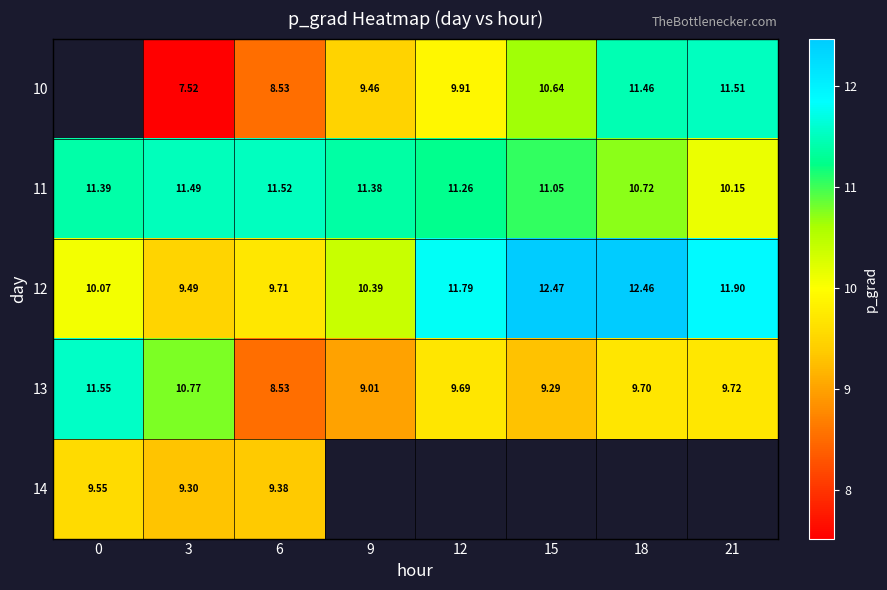

Is the value of 12 at 12 greater than the value of 10 at 12?

Yes